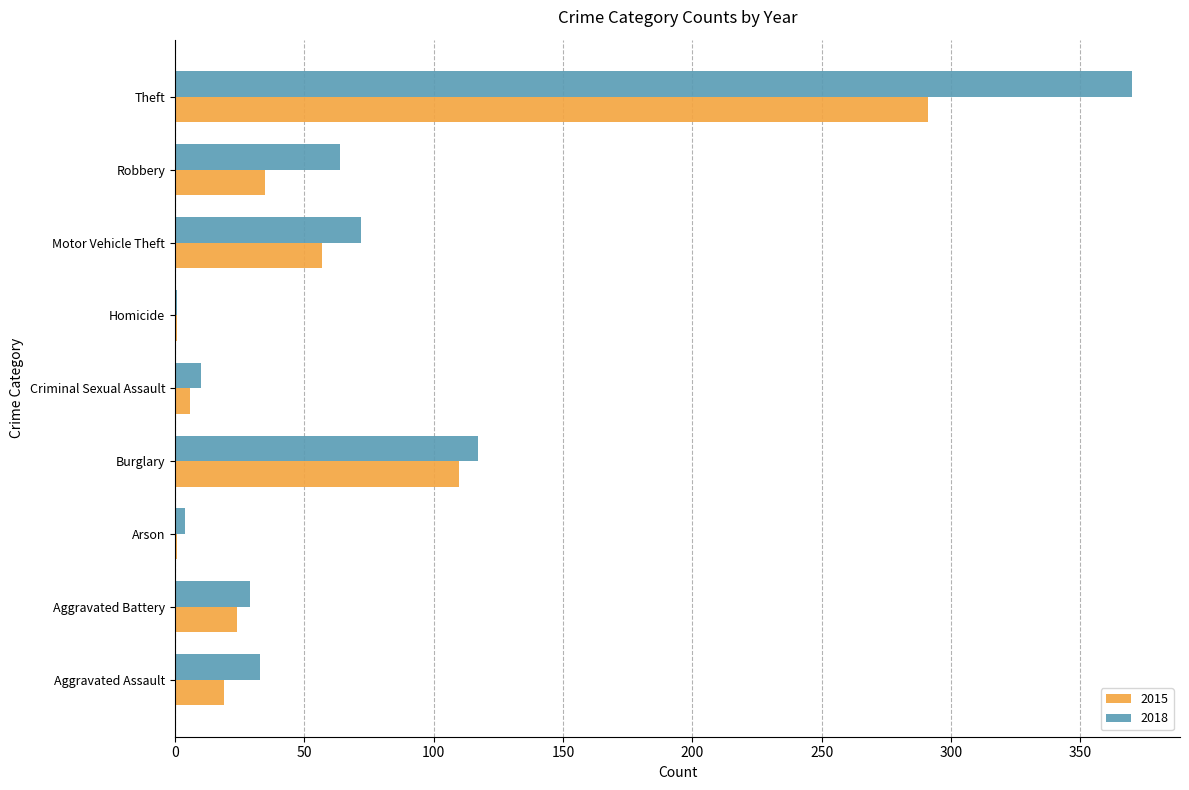

What is the total value across all series at Criminal Sexual Assault?

16